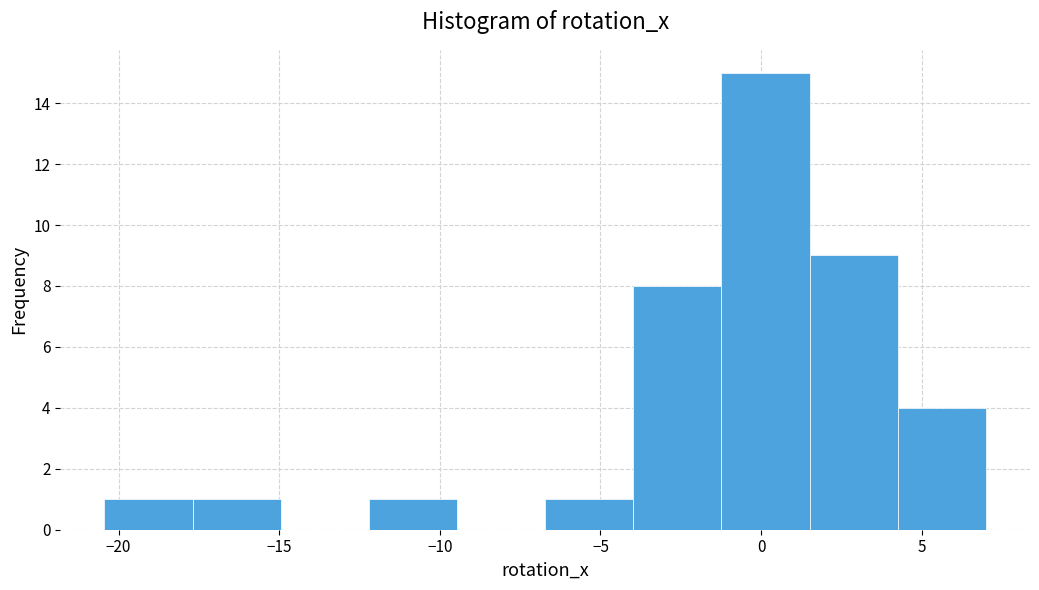

Reading left to right, list every bar in this chart as the range it spans on the x-axis followed by its height. Neither the bar edges nor the heights are printed on the chart, so give them approximately, as read against the axes.

-20.5 to -17.5: 1
-17.5 to -15.0: 1
-15.0 to -12.0: 0
-12.0 to -9.5: 1
-9.5 to -6.5: 0
-6.5 to -4.0: 1
-4.0 to -1.0: 8
-1.0 to 1.5: 15
1.5 to 4.5: 9
4.5 to 7.0: 4